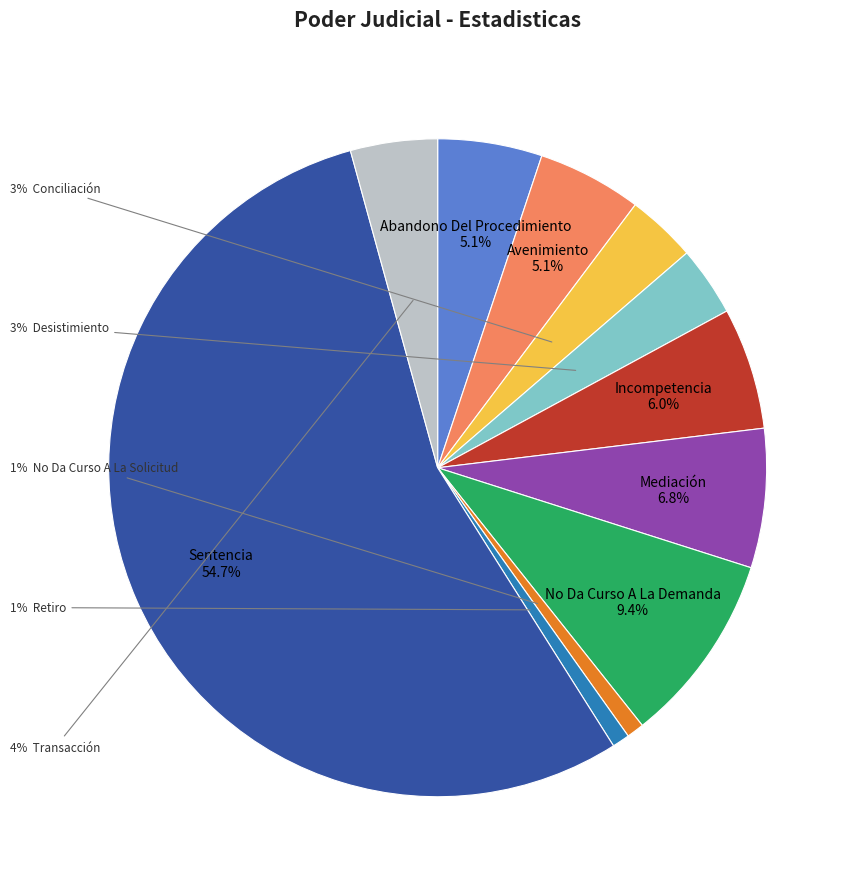

Is there any slice that represents more than half of the pie?

Yes